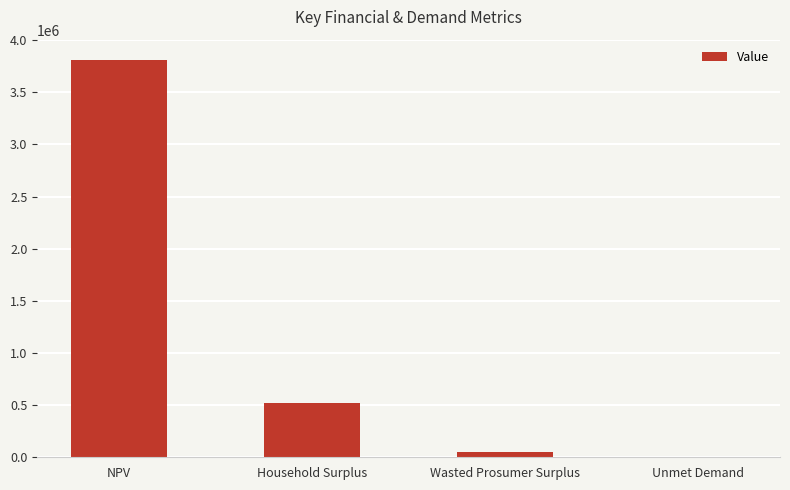

What is the approximate value at NPV?

3814489.0